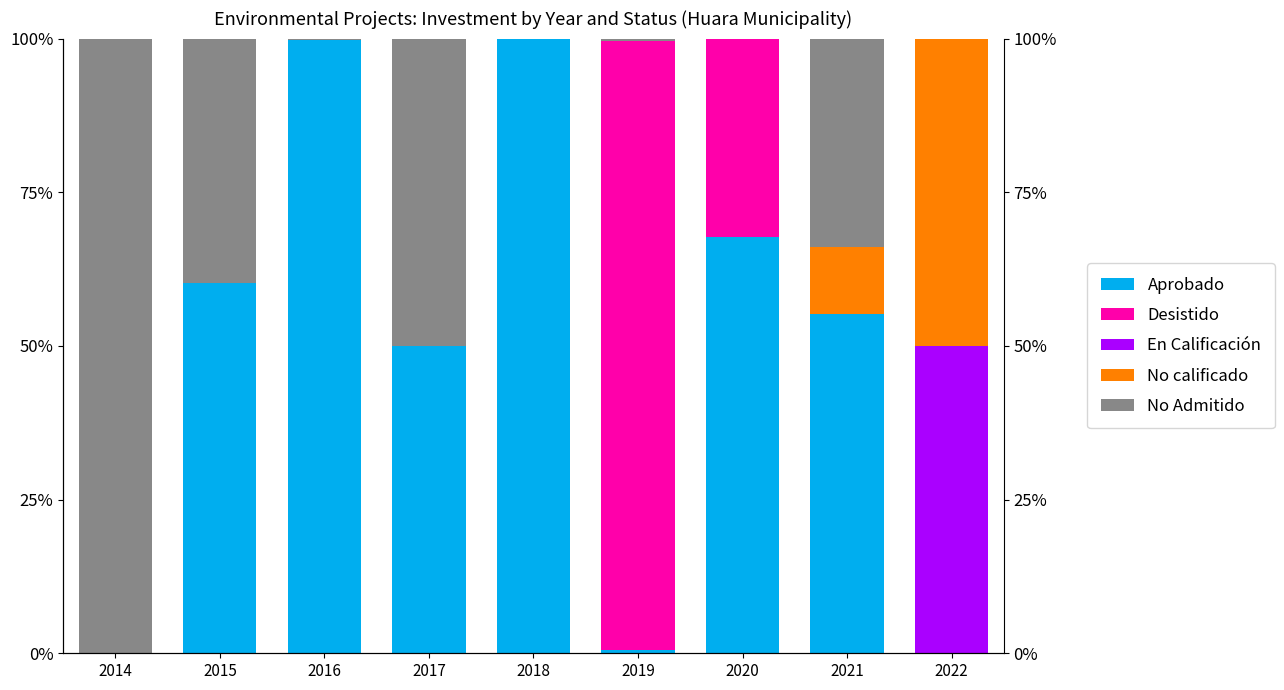

Rank the series by their maximum value, from highest to lowest.

Aprobado, No Admitido, Desistido, En Calificación, No calificado